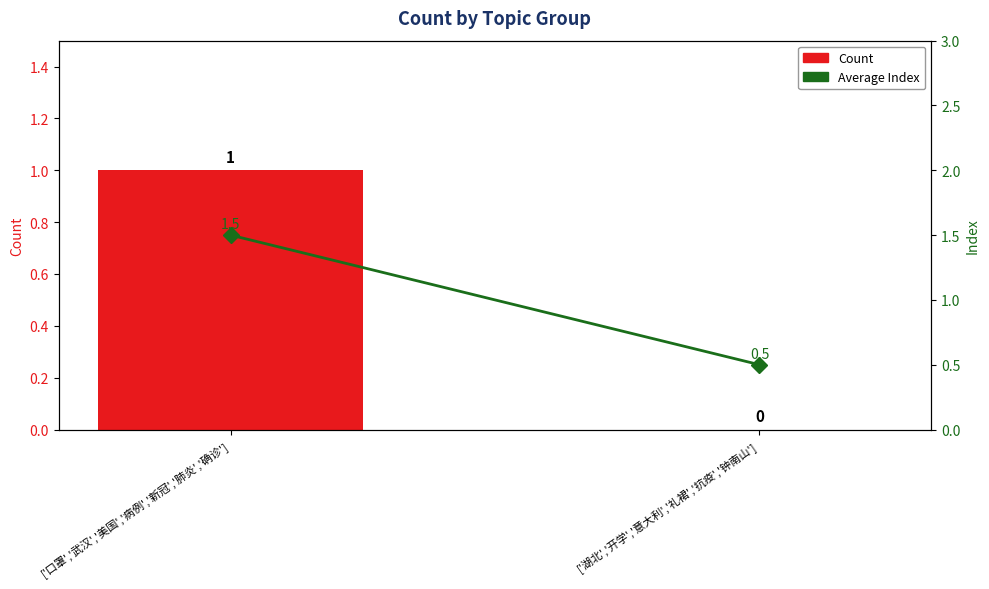

Which series changed the most between ['口罩','武汉','美国','病例','新冠','肺炎','确诊'] and ['湖北','开学','意大利','礼裙','抗疫','钟南山']?

Count